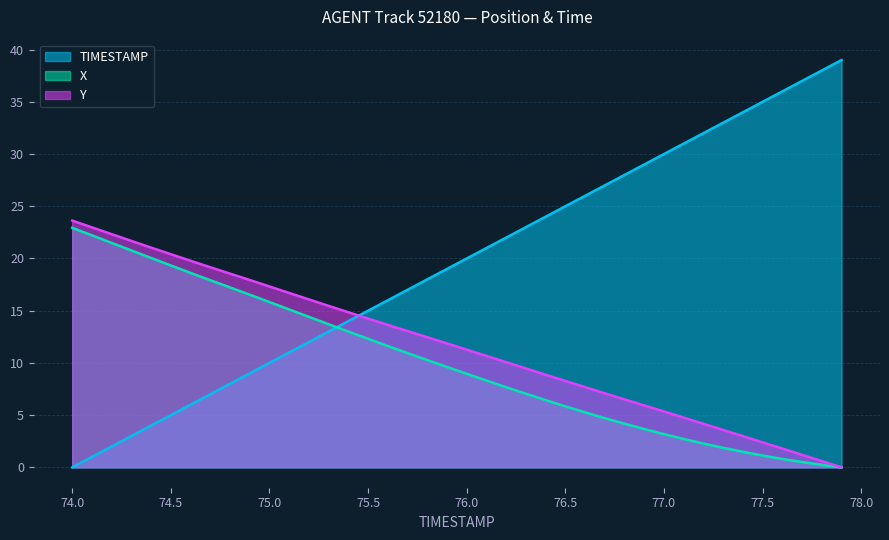

The value of Y at 77.1 is 4.8. True or false?

True